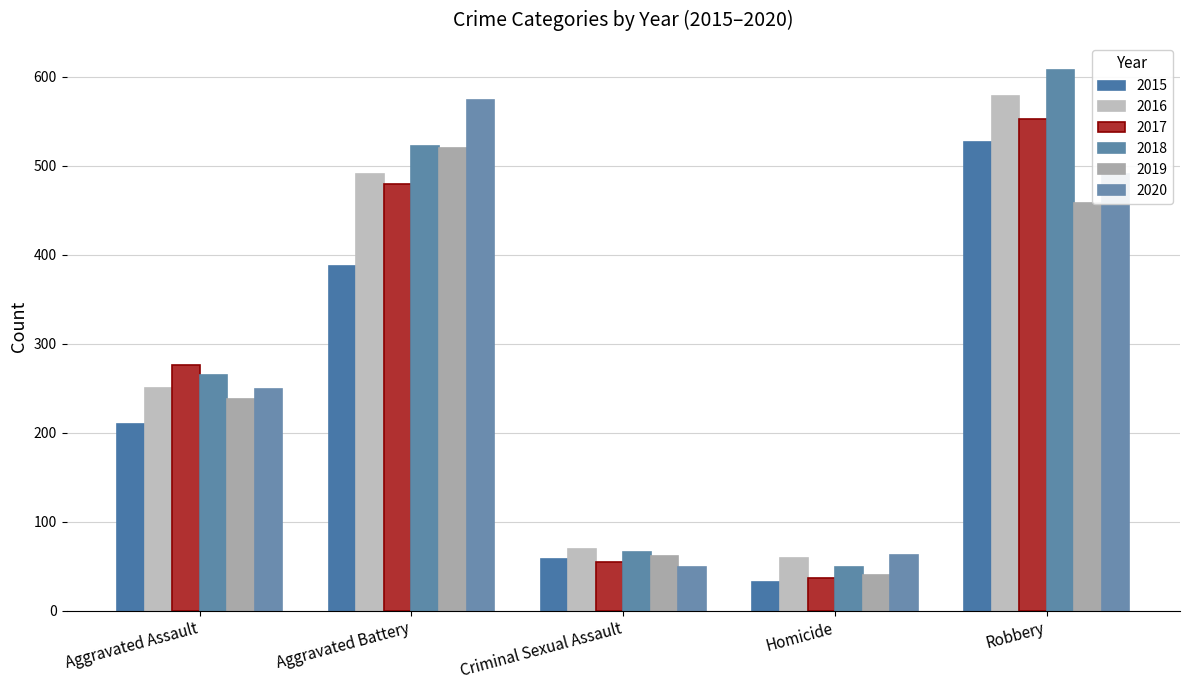

How many values in the 2018 series are below 265?

2